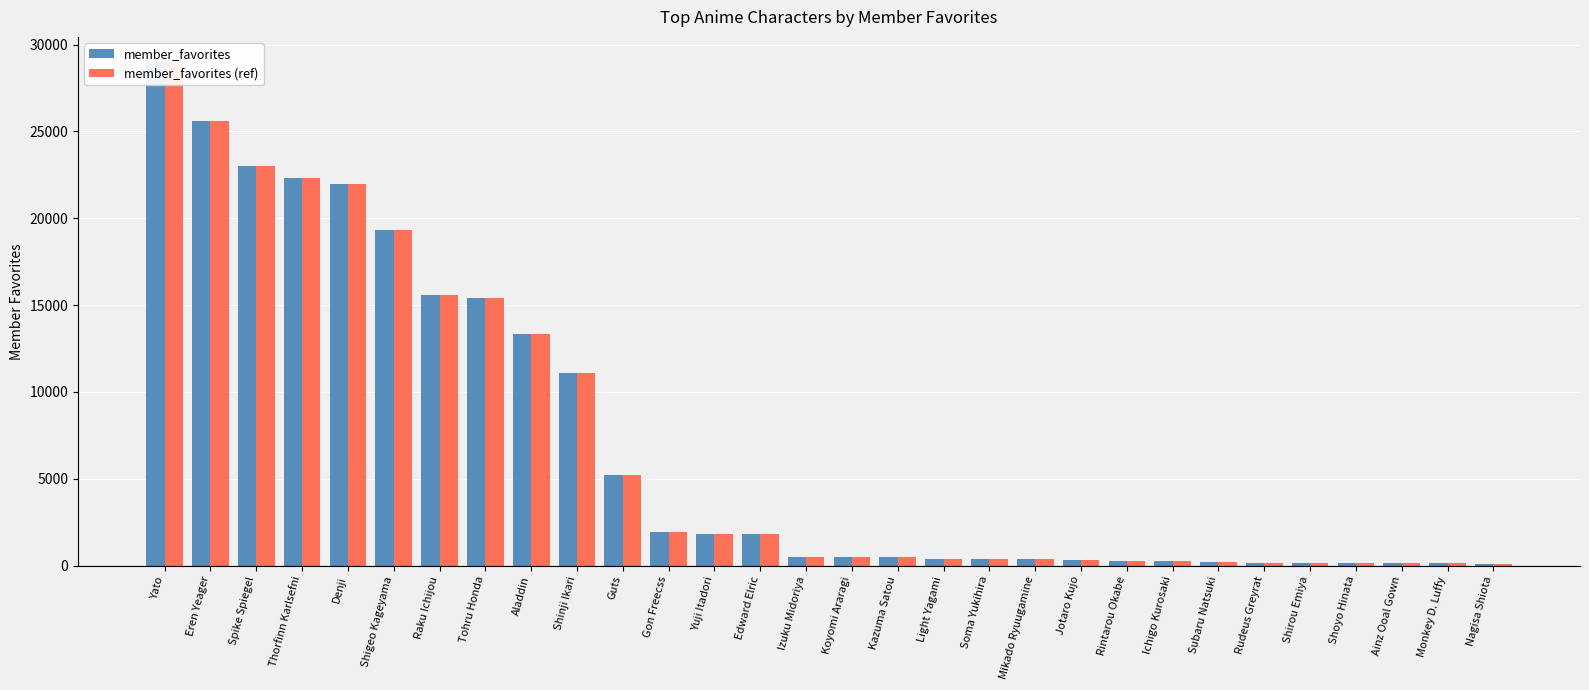

What is the highest value of the member_favorites series?

28995